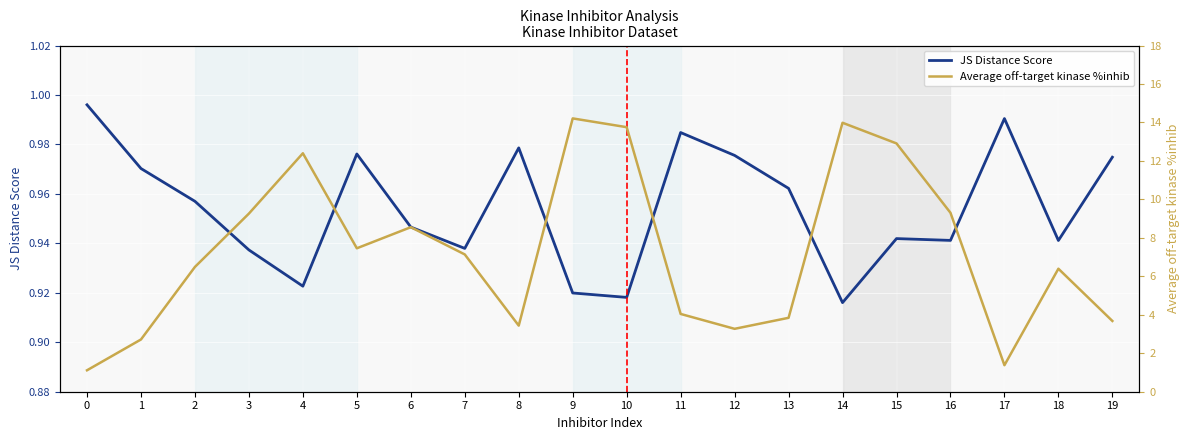

The JS Distance Score series shows 0.6 at 6. True or false?

False